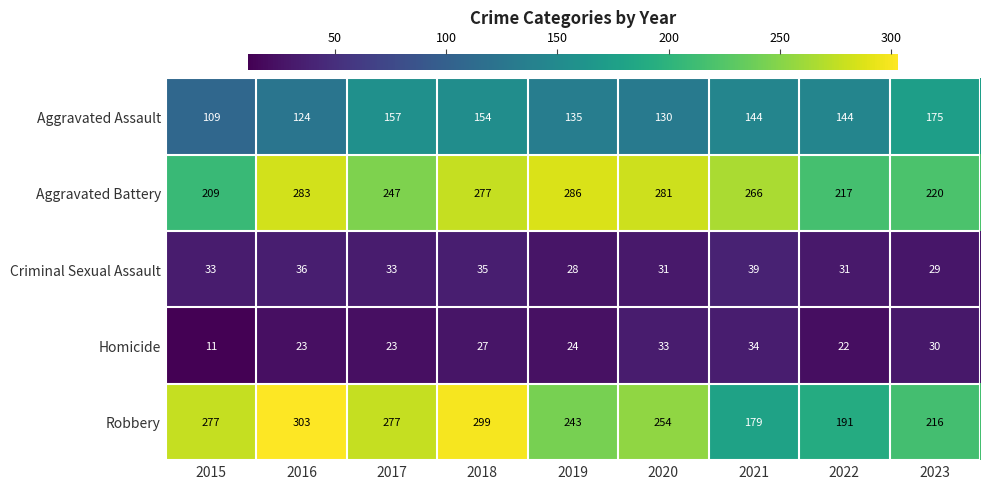

How many series are shown in this chart?

5